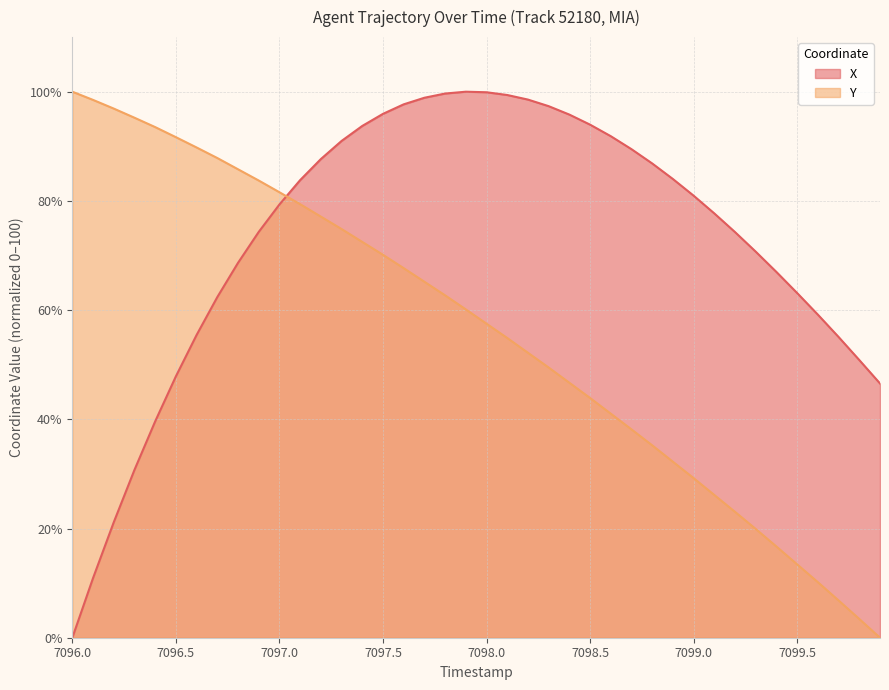

What is the total value across all series at 7098.5?

137.9